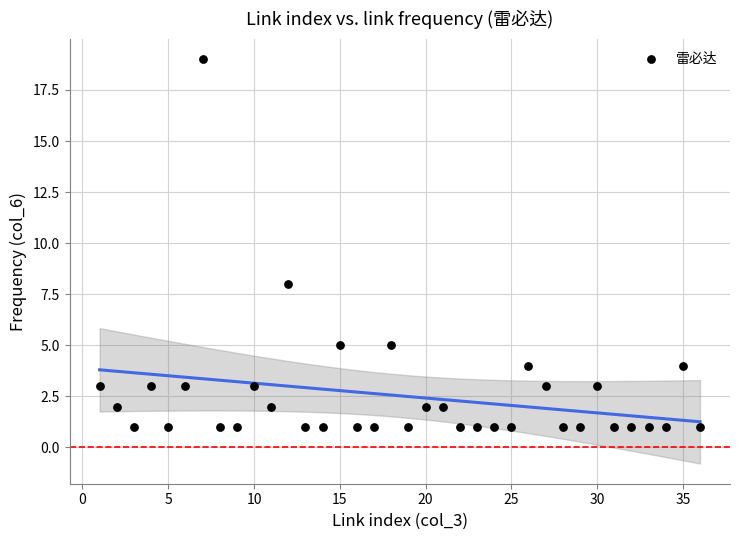

What Y value in the scatter plot is closest to 10?

8